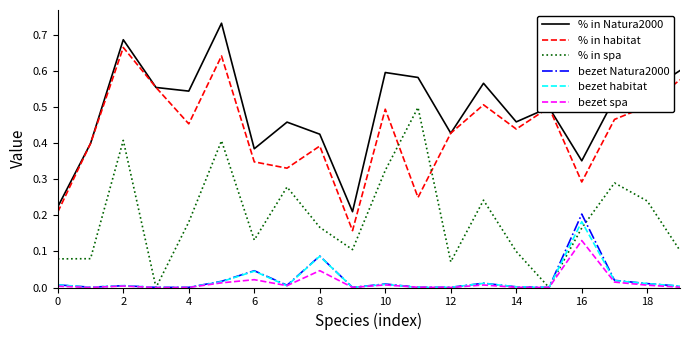

Which series has the largest total across all categories?

% in Natura2000